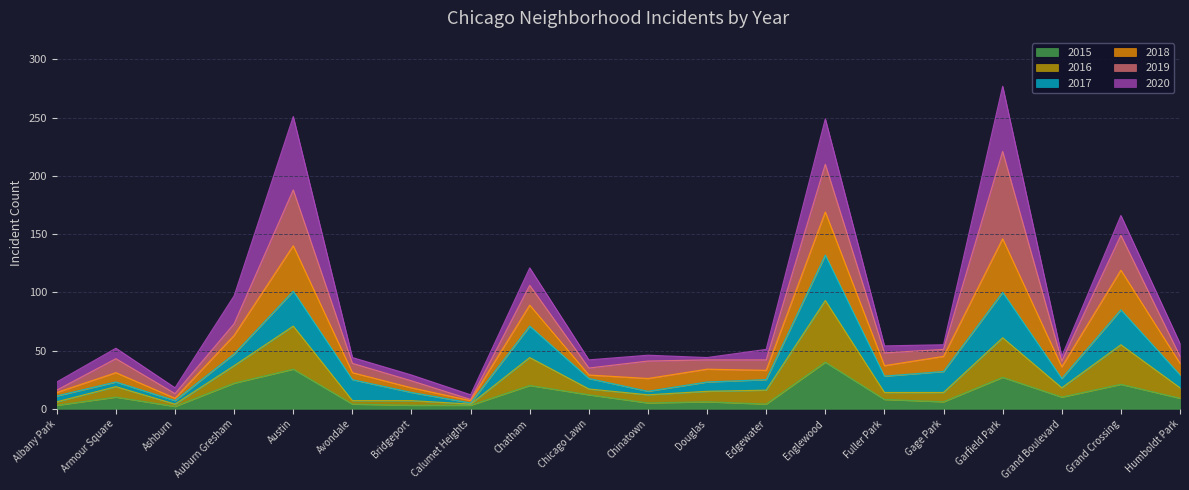

How many interior local valleys does the 2018 series have?

5